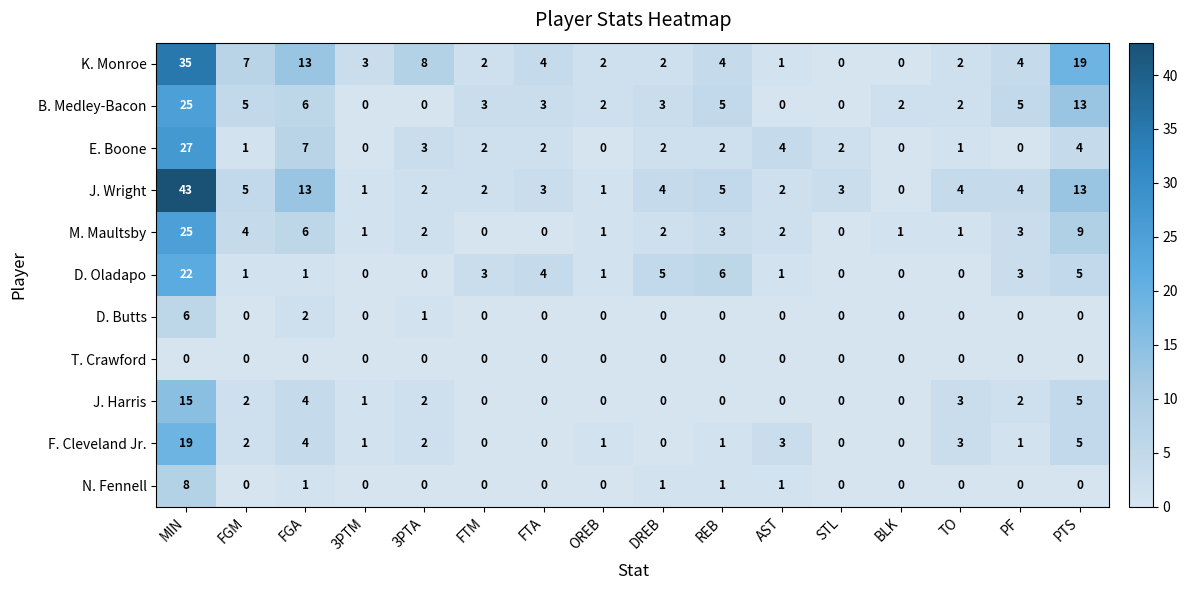

The value of K. Monroe at FTA is 4. True or false?

True